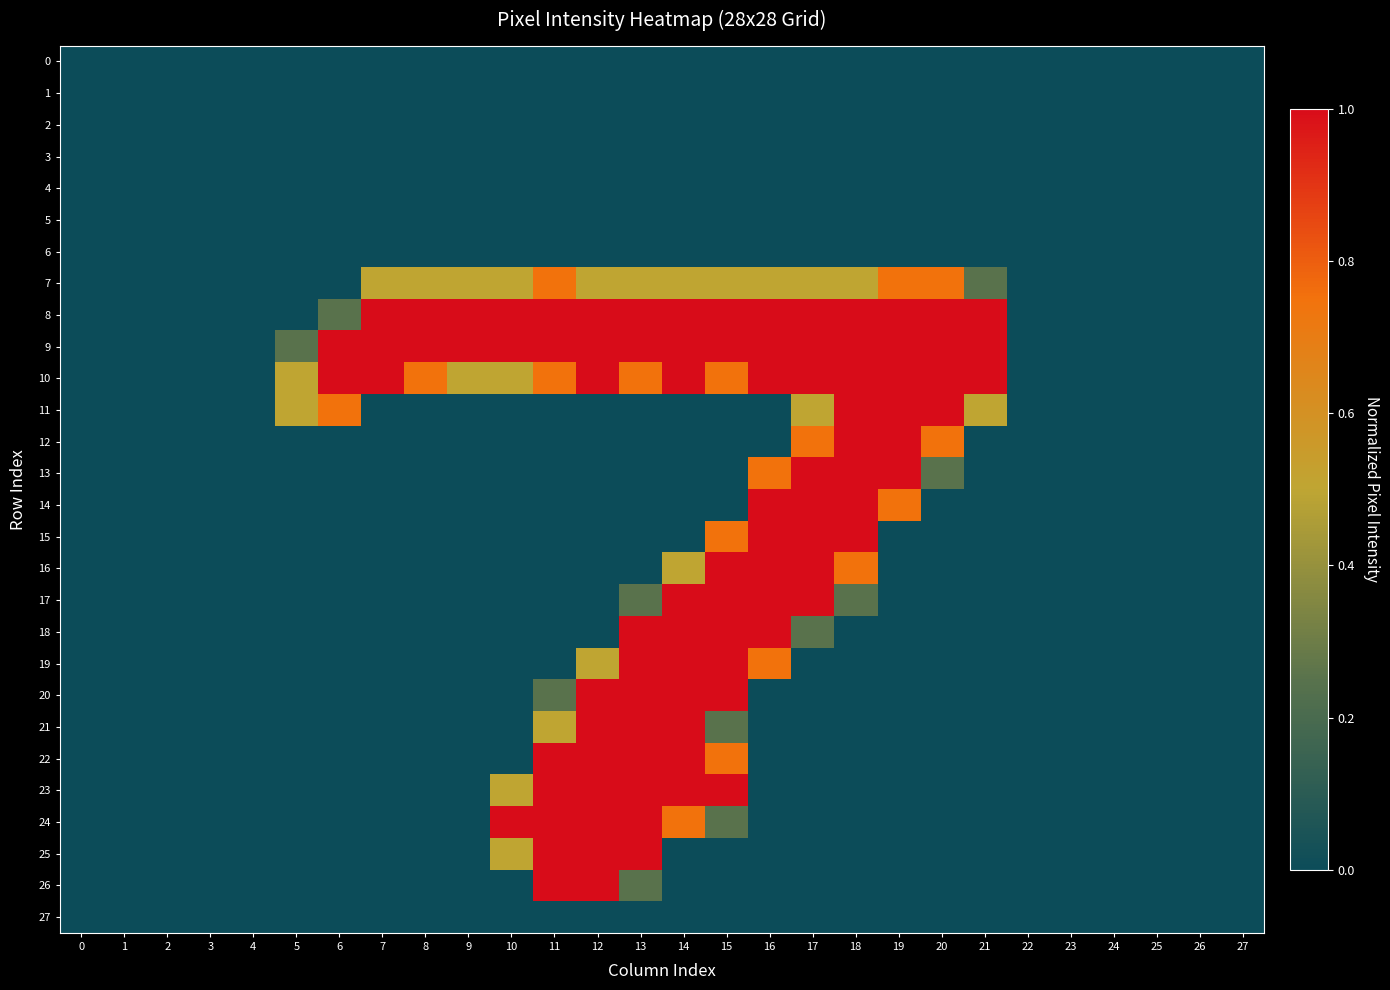

Reading left to right, extract all data points from this chart.

0: 0=0.0	1=0.0	2=0.0	3=0.0	4=0.0	5=0.0	6=0.0	7=0.0	8=0.0	9=0.0	10=0.0	11=0.0	12=0.0	13=0.0	14=0.0	15=0.0	16=0.0	17=0.0	18=0.0	19=0.0	20=0.0	21=0.0	22=0.0	23=0.0	24=0.0	25=0.0	26=0.0	27=0.0
1: 0=0.0	1=0.0	2=0.0	3=0.0	4=0.0	5=0.0	6=0.0	7=0.0	8=0.0	9=0.0	10=0.0	11=0.0	12=0.0	13=0.0	14=0.0	15=0.0	16=0.0	17=0.0	18=0.0	19=0.0	20=0.0	21=0.0	22=0.0	23=0.0	24=0.0	25=0.0	26=0.0	27=0.0
2: 0=0.0	1=0.0	2=0.0	3=0.0	4=0.0	5=0.0	6=0.0	7=0.0	8=0.0	9=0.0	10=0.0	11=0.0	12=0.0	13=0.0	14=0.0	15=0.0	16=0.0	17=0.0	18=0.0	19=0.0	20=0.0	21=0.0	22=0.0	23=0.0	24=0.0	25=0.0	26=0.0	27=0.0
3: 0=0.0	1=0.0	2=0.0	3=0.0	4=0.0	5=0.0	6=0.0	7=0.0	8=0.0	9=0.0	10=0.0	11=0.0	12=0.0	13=0.0	14=0.0	15=0.0	16=0.0	17=0.0	18=0.0	19=0.0	20=0.0	21=0.0	22=0.0	23=0.0	24=0.0	25=0.0	26=0.0	27=0.0
4: 0=0.0	1=0.0	2=0.0	3=0.0	4=0.0	5=0.0	6=0.0	7=0.0	8=0.0	9=0.0	10=0.0	11=0.0	12=0.0	13=0.0	14=0.0	15=0.0	16=0.0	17=0.0	18=0.0	19=0.0	20=0.0	21=0.0	22=0.0	23=0.0	24=0.0	25=0.0	26=0.0	27=0.0
5: 0=0.0	1=0.0	2=0.0	3=0.0	4=0.0	5=0.0	6=0.0	7=0.0	8=0.0	9=0.0	10=0.0	11=0.0	12=0.0	13=0.0	14=0.0	15=0.0	16=0.0	17=0.0	18=0.0	19=0.0	20=0.0	21=0.0	22=0.0	23=0.0	24=0.0	25=0.0	26=0.0	27=0.0
6: 0=0.0	1=0.0	2=0.0	3=0.0	4=0.0	5=0.0	6=0.0	7=0.0	8=0.0	9=0.0	10=0.0	11=0.0	12=0.0	13=0.0	14=0.0	15=0.0	16=0.0	17=0.0	18=0.0	19=0.0	20=0.0	21=0.0	22=0.0	23=0.0	24=0.0	25=0.0	26=0.0	27=0.0
7: 0=0.0	1=0.0	2=0.0	3=0.0	4=0.0	5=0.0	6=0.0	7=0.5	8=0.5	9=0.5	10=0.5	11=0.7	12=0.5	13=0.5	14=0.5	15=0.5	16=0.5	17=0.5	18=0.5	19=0.7	20=0.7	21=0.3	22=0.0	23=0.0	24=0.0	25=0.0	26=0.0	27=0.0
8: 0=0.0	1=0.0	2=0.0	3=0.0	4=0.0	5=0.0	6=0.3	7=1.0	8=1.0	9=1.0	10=1.0	11=1.0	12=1.0	13=1.0	14=1.0	15=1.0	16=1.0	17=1.0	18=1.0	19=1.0	20=1.0	21=1.0	22=0.0	23=0.0	24=0.0	25=0.0	26=0.0	27=0.0
9: 0=0.0	1=0.0	2=0.0	3=0.0	4=0.0	5=0.3	6=1.0	7=1.0	8=1.0	9=1.0	10=1.0	11=1.0	12=1.0	13=1.0	14=1.0	15=1.0	16=1.0	17=1.0	18=1.0	19=1.0	20=1.0	21=1.0	22=0.0	23=0.0	24=0.0	25=0.0	26=0.0	27=0.0
10: 0=0.0	1=0.0	2=0.0	3=0.0	4=0.0	5=0.5	6=1.0	7=1.0	8=0.7	9=0.5	10=0.5	11=0.7	12=1.0	13=0.7	14=1.0	15=0.7	16=1.0	17=1.0	18=1.0	19=1.0	20=1.0	21=1.0	22=0.0	23=0.0	24=0.0	25=0.0	26=0.0	27=0.0
11: 0=0.0	1=0.0	2=0.0	3=0.0	4=0.0	5=0.5	6=0.7	7=0.0	8=0.0	9=0.0	10=0.0	11=0.0	12=0.0	13=0.0	14=0.0	15=0.0	16=0.0	17=0.5	18=1.0	19=1.0	20=1.0	21=0.5	22=0.0	23=0.0	24=0.0	25=0.0	26=0.0	27=0.0
12: 0=0.0	1=0.0	2=0.0	3=0.0	4=0.0	5=0.0	6=0.0	7=0.0	8=0.0	9=0.0	10=0.0	11=0.0	12=0.0	13=0.0	14=0.0	15=0.0	16=0.0	17=0.7	18=1.0	19=1.0	20=0.7	21=0.0	22=0.0	23=0.0	24=0.0	25=0.0	26=0.0	27=0.0
13: 0=0.0	1=0.0	2=0.0	3=0.0	4=0.0	5=0.0	6=0.0	7=0.0	8=0.0	9=0.0	10=0.0	11=0.0	12=0.0	13=0.0	14=0.0	15=0.0	16=0.7	17=1.0	18=1.0	19=1.0	20=0.3	21=0.0	22=0.0	23=0.0	24=0.0	25=0.0	26=0.0	27=0.0
14: 0=0.0	1=0.0	2=0.0	3=0.0	4=0.0	5=0.0	6=0.0	7=0.0	8=0.0	9=0.0	10=0.0	11=0.0	12=0.0	13=0.0	14=0.0	15=0.0	16=1.0	17=1.0	18=1.0	19=0.7	20=0.0	21=0.0	22=0.0	23=0.0	24=0.0	25=0.0	26=0.0	27=0.0
15: 0=0.0	1=0.0	2=0.0	3=0.0	4=0.0	5=0.0	6=0.0	7=0.0	8=0.0	9=0.0	10=0.0	11=0.0	12=0.0	13=0.0	14=0.0	15=0.7	16=1.0	17=1.0	18=1.0	19=0.0	20=0.0	21=0.0	22=0.0	23=0.0	24=0.0	25=0.0	26=0.0	27=0.0
16: 0=0.0	1=0.0	2=0.0	3=0.0	4=0.0	5=0.0	6=0.0	7=0.0	8=0.0	9=0.0	10=0.0	11=0.0	12=0.0	13=0.0	14=0.5	15=1.0	16=1.0	17=1.0	18=0.7	19=0.0	20=0.0	21=0.0	22=0.0	23=0.0	24=0.0	25=0.0	26=0.0	27=0.0
17: 0=0.0	1=0.0	2=0.0	3=0.0	4=0.0	5=0.0	6=0.0	7=0.0	8=0.0	9=0.0	10=0.0	11=0.0	12=0.0	13=0.3	14=1.0	15=1.0	16=1.0	17=1.0	18=0.3	19=0.0	20=0.0	21=0.0	22=0.0	23=0.0	24=0.0	25=0.0	26=0.0	27=0.0
18: 0=0.0	1=0.0	2=0.0	3=0.0	4=0.0	5=0.0	6=0.0	7=0.0	8=0.0	9=0.0	10=0.0	11=0.0	12=0.0	13=1.0	14=1.0	15=1.0	16=1.0	17=0.3	18=0.0	19=0.0	20=0.0	21=0.0	22=0.0	23=0.0	24=0.0	25=0.0	26=0.0	27=0.0
19: 0=0.0	1=0.0	2=0.0	3=0.0	4=0.0	5=0.0	6=0.0	7=0.0	8=0.0	9=0.0	10=0.0	11=0.0	12=0.5	13=1.0	14=1.0	15=1.0	16=0.7	17=0.0	18=0.0	19=0.0	20=0.0	21=0.0	22=0.0	23=0.0	24=0.0	25=0.0	26=0.0	27=0.0
20: 0=0.0	1=0.0	2=0.0	3=0.0	4=0.0	5=0.0	6=0.0	7=0.0	8=0.0	9=0.0	10=0.0	11=0.3	12=1.0	13=1.0	14=1.0	15=1.0	16=0.0	17=0.0	18=0.0	19=0.0	20=0.0	21=0.0	22=0.0	23=0.0	24=0.0	25=0.0	26=0.0	27=0.0
21: 0=0.0	1=0.0	2=0.0	3=0.0	4=0.0	5=0.0	6=0.0	7=0.0	8=0.0	9=0.0	10=0.0	11=0.5	12=1.0	13=1.0	14=1.0	15=0.3	16=0.0	17=0.0	18=0.0	19=0.0	20=0.0	21=0.0	22=0.0	23=0.0	24=0.0	25=0.0	26=0.0	27=0.0
22: 0=0.0	1=0.0	2=0.0	3=0.0	4=0.0	5=0.0	6=0.0	7=0.0	8=0.0	9=0.0	10=0.0	11=1.0	12=1.0	13=1.0	14=1.0	15=0.7	16=0.0	17=0.0	18=0.0	19=0.0	20=0.0	21=0.0	22=0.0	23=0.0	24=0.0	25=0.0	26=0.0	27=0.0
23: 0=0.0	1=0.0	2=0.0	3=0.0	4=0.0	5=0.0	6=0.0	7=0.0	8=0.0	9=0.0	10=0.5	11=1.0	12=1.0	13=1.0	14=1.0	15=1.0	16=0.0	17=0.0	18=0.0	19=0.0	20=0.0	21=0.0	22=0.0	23=0.0	24=0.0	25=0.0	26=0.0	27=0.0
24: 0=0.0	1=0.0	2=0.0	3=0.0	4=0.0	5=0.0	6=0.0	7=0.0	8=0.0	9=0.0	10=1.0	11=1.0	12=1.0	13=1.0	14=0.7	15=0.3	16=0.0	17=0.0	18=0.0	19=0.0	20=0.0	21=0.0	22=0.0	23=0.0	24=0.0	25=0.0	26=0.0	27=0.0
25: 0=0.0	1=0.0	2=0.0	3=0.0	4=0.0	5=0.0	6=0.0	7=0.0	8=0.0	9=0.0	10=0.5	11=1.0	12=1.0	13=1.0	14=0.0	15=0.0	16=0.0	17=0.0	18=0.0	19=0.0	20=0.0	21=0.0	22=0.0	23=0.0	24=0.0	25=0.0	26=0.0	27=0.0
26: 0=0.0	1=0.0	2=0.0	3=0.0	4=0.0	5=0.0	6=0.0	7=0.0	8=0.0	9=0.0	10=0.0	11=1.0	12=1.0	13=0.3	14=0.0	15=0.0	16=0.0	17=0.0	18=0.0	19=0.0	20=0.0	21=0.0	22=0.0	23=0.0	24=0.0	25=0.0	26=0.0	27=0.0
27: 0=0.0	1=0.0	2=0.0	3=0.0	4=0.0	5=0.0	6=0.0	7=0.0	8=0.0	9=0.0	10=0.0	11=0.0	12=0.0	13=0.0	14=0.0	15=0.0	16=0.0	17=0.0	18=0.0	19=0.0	20=0.0	21=0.0	22=0.0	23=0.0	24=0.0	25=0.0	26=0.0	27=0.0